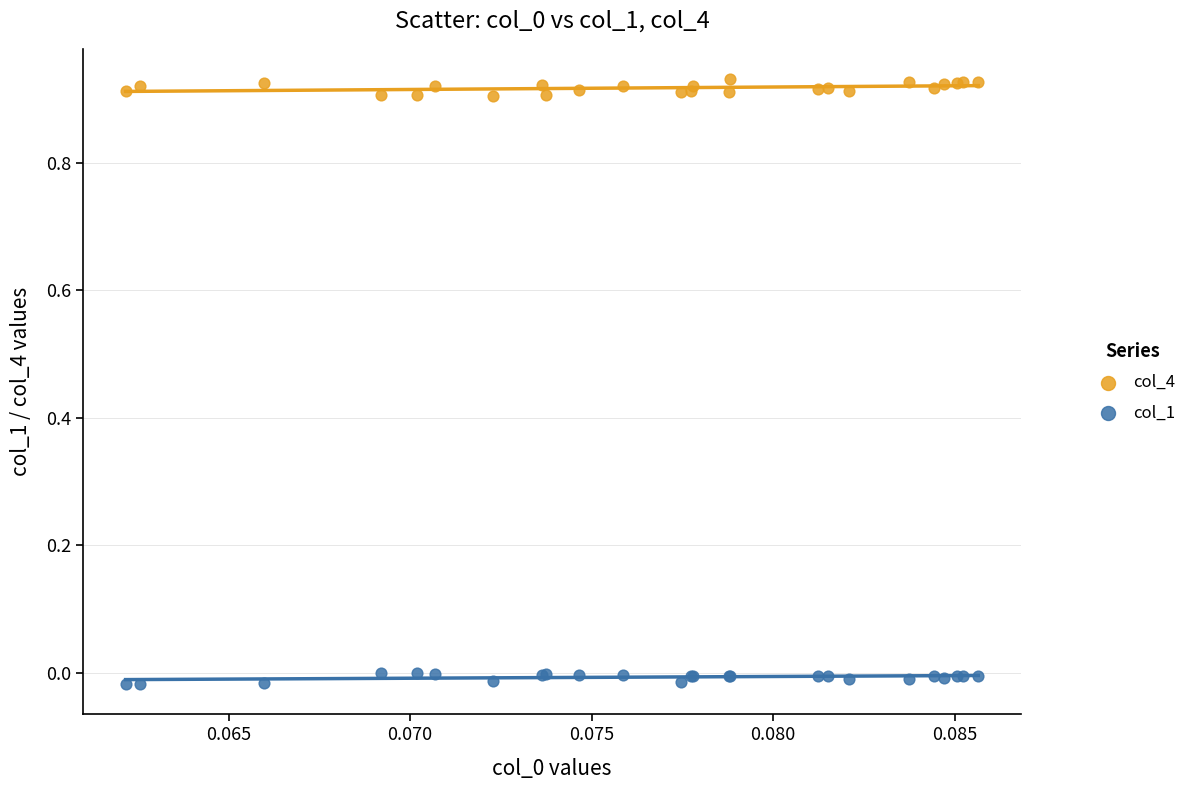

Which series reaches the minimum Y coordinate?

col_1